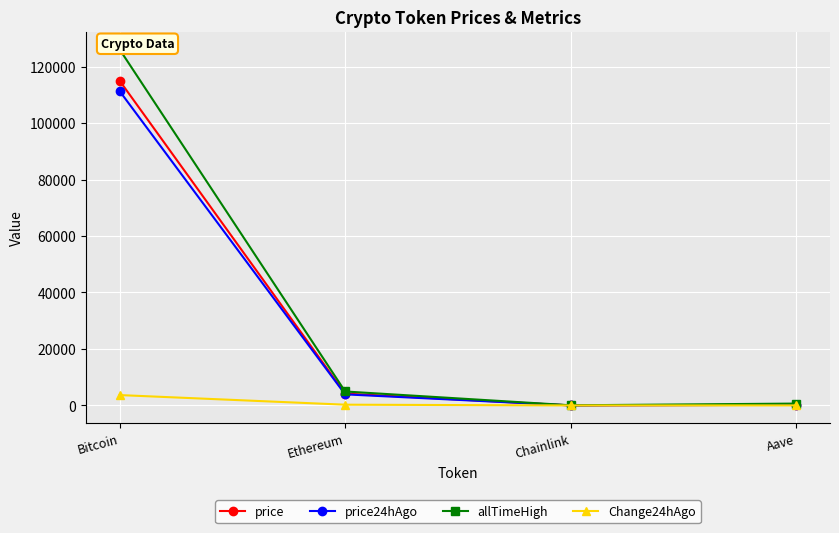

What are all the series names shown in the legend?

price, price24hAgo, allTimeHigh, Change24hAgo